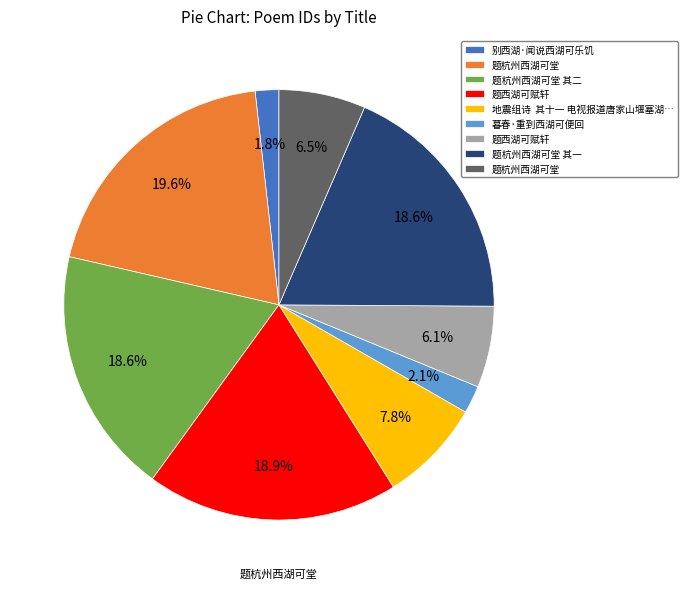

How many slices are in this pie chart?

9